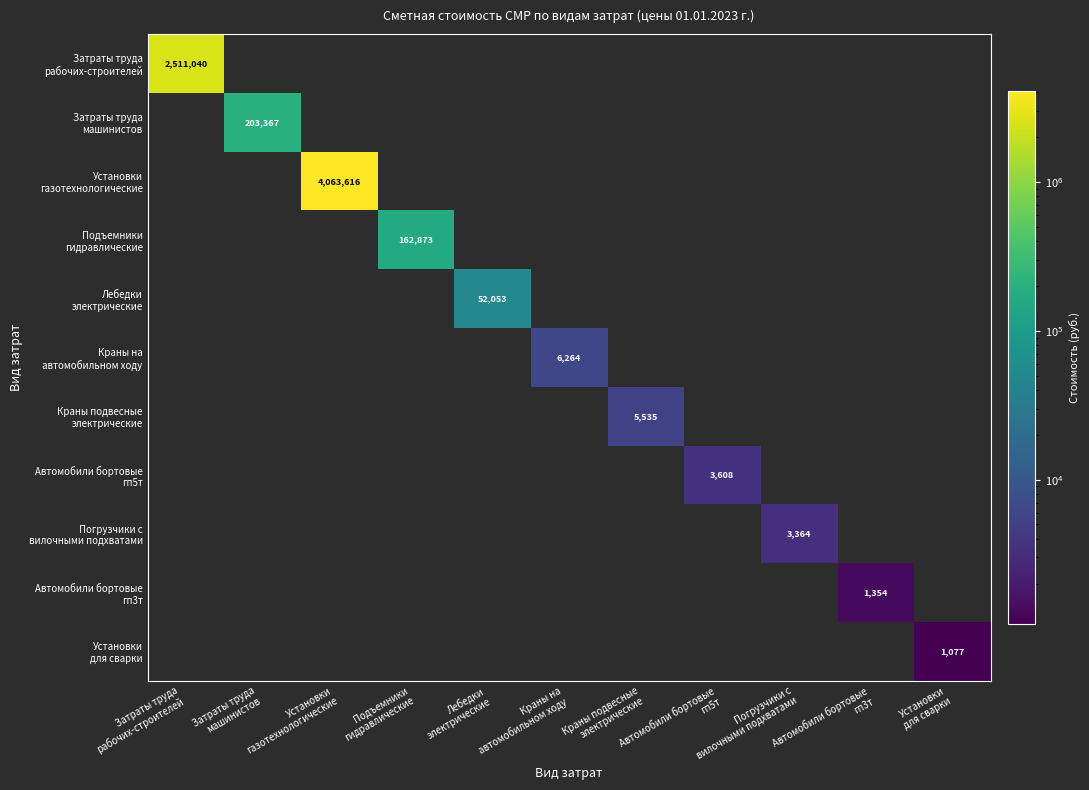

How many distinct data groups are displayed?

11